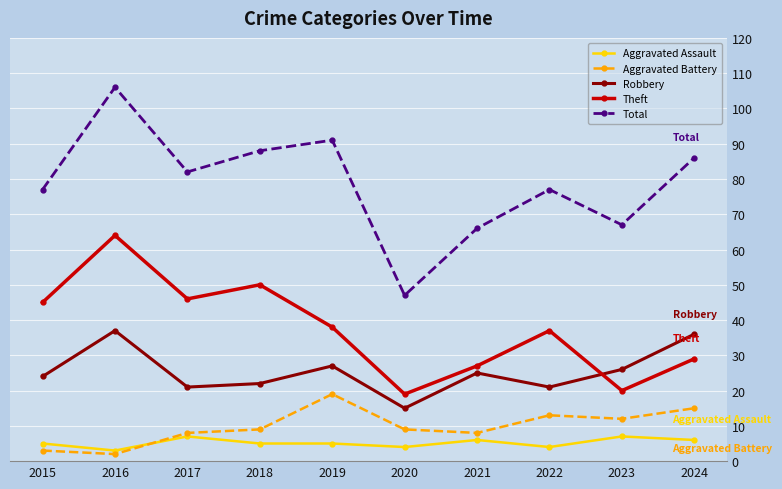

How many values in the Total series are below 82?

5